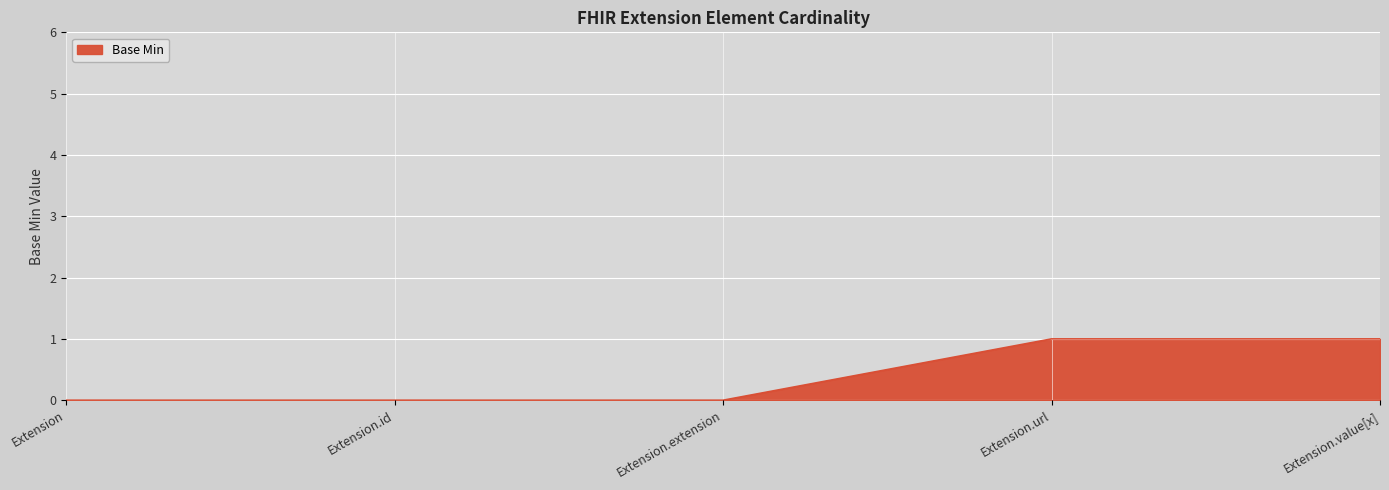

What is the change in value from Extension.extension to Extension.value[x]?

+1